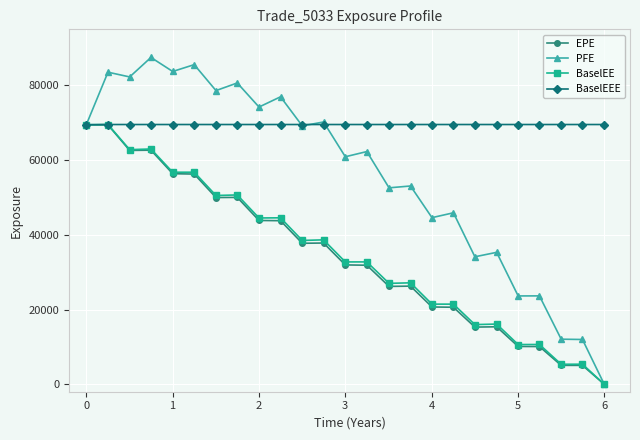

What is the value of the BaselEE point at the 13th from the left?

32741.6